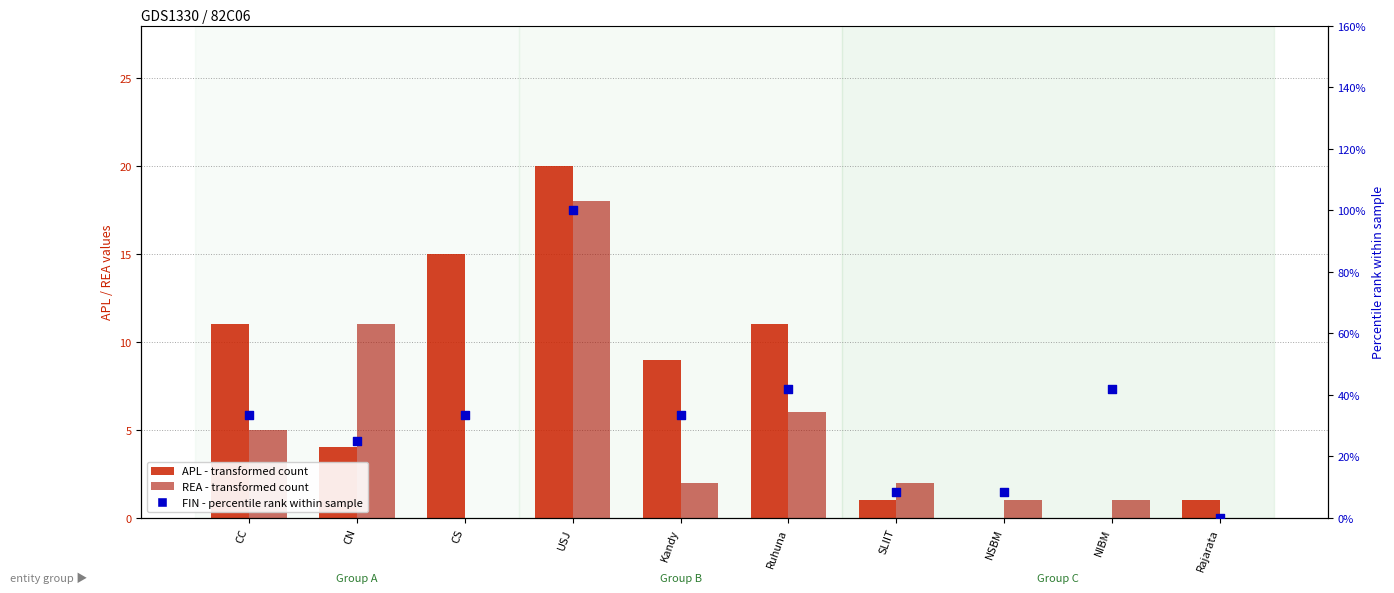

What are all the series names shown in the legend?

APL (transformed count), REA (transformed count), FIN (percentile rank within sample)